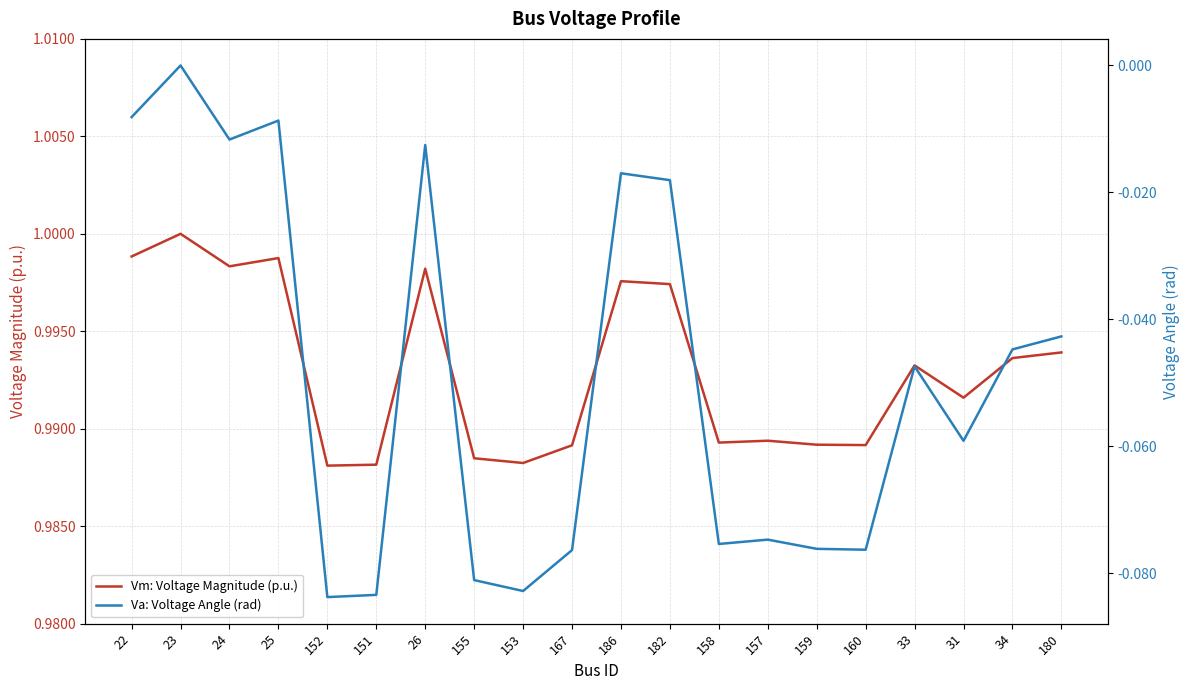

What is the difference between the maximum and minimum values in the Va: Voltage Angle (rad) series?

0.1